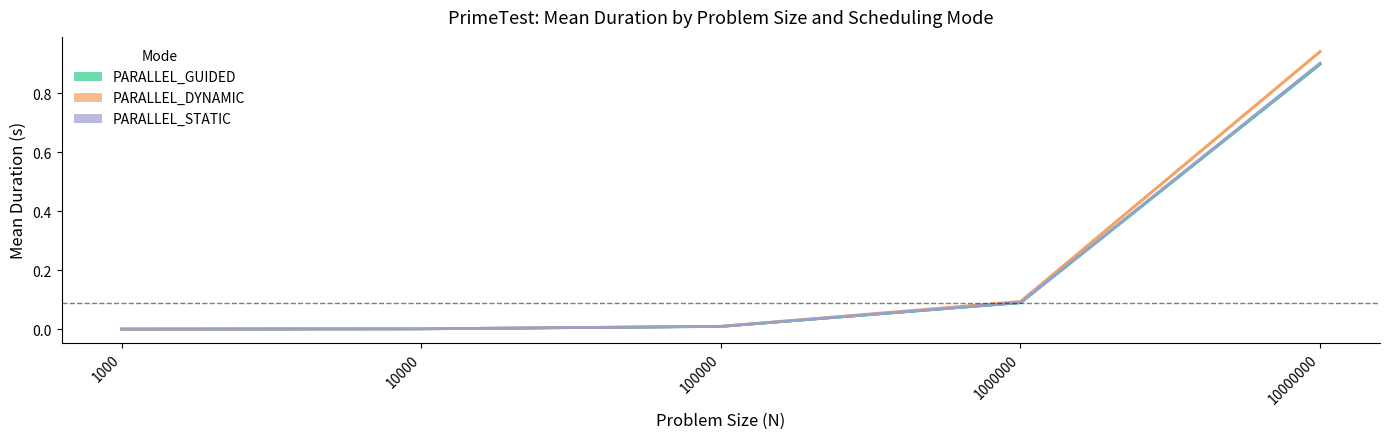

How many distinct data groups are displayed?

3